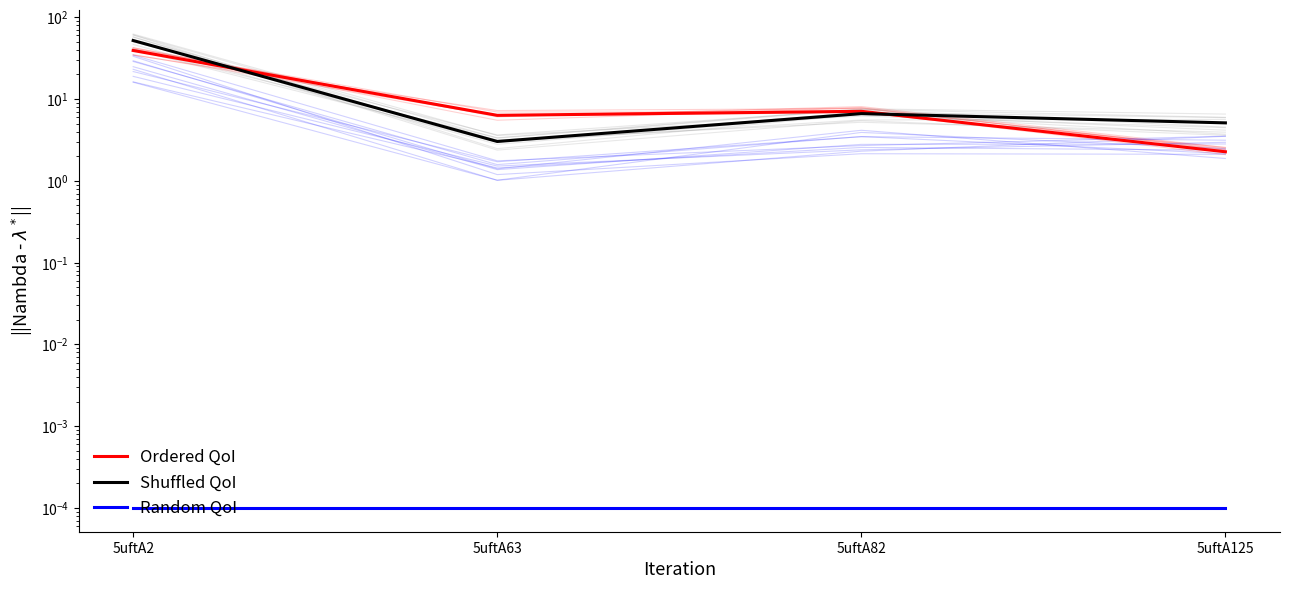

What is the difference between the highest and lowest values at 5uftA2?

51.9